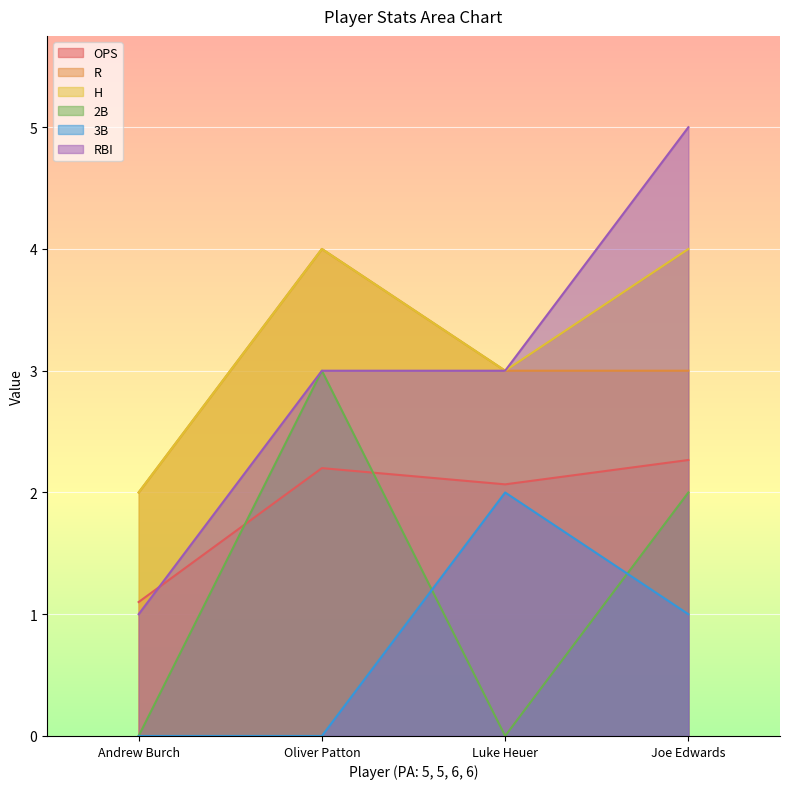

Is it true that H equals 2.0 at Andrew Burch?

True